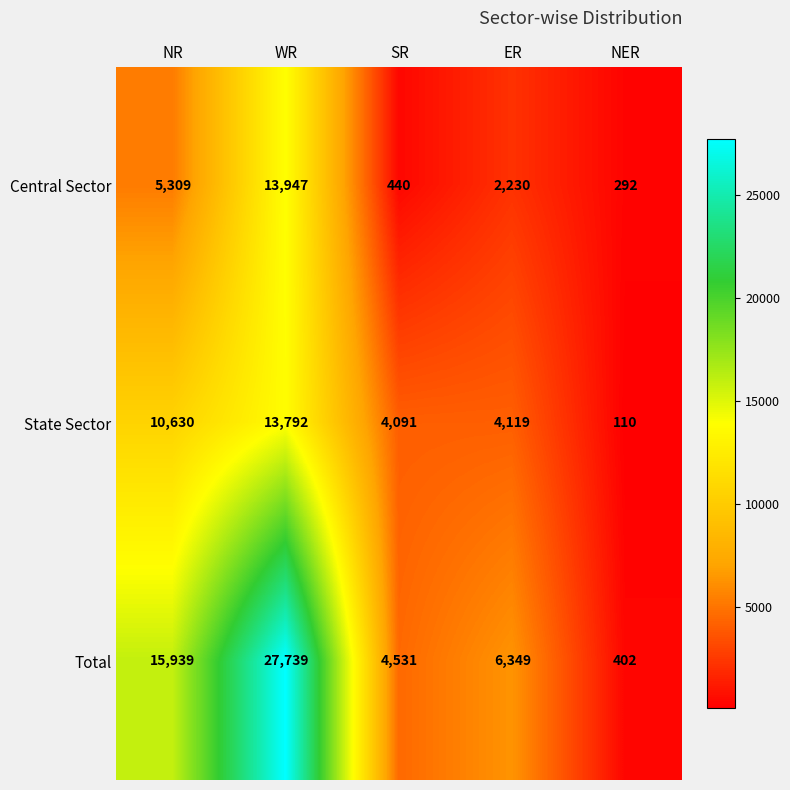

What is the total value across all series at NER?

804